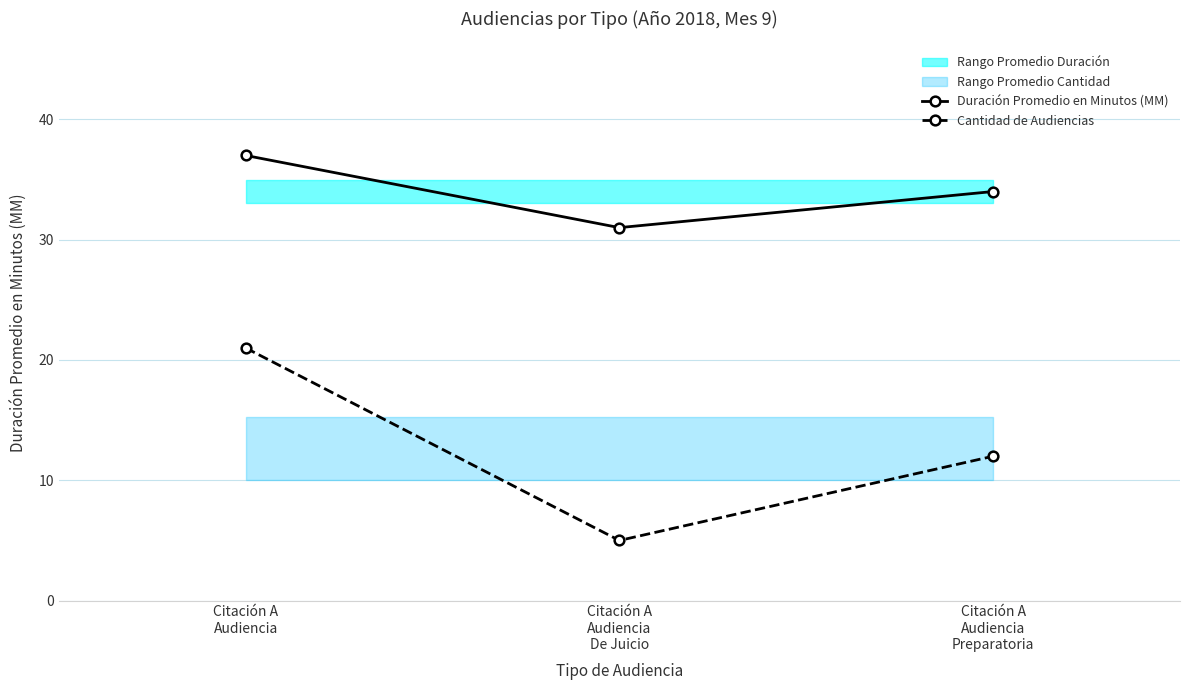

At how many categories does at least one series exceed 13?

3